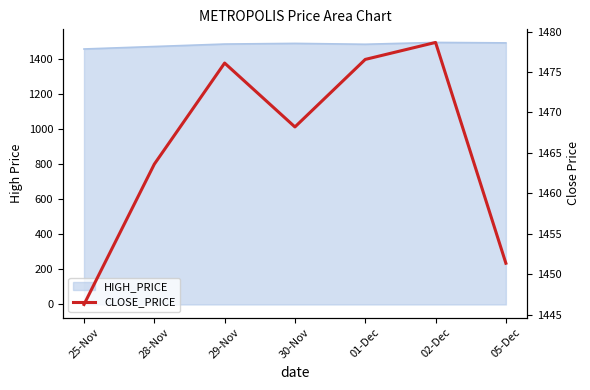

What is the change in value from 01-Dec to 05-Dec?

-25.2